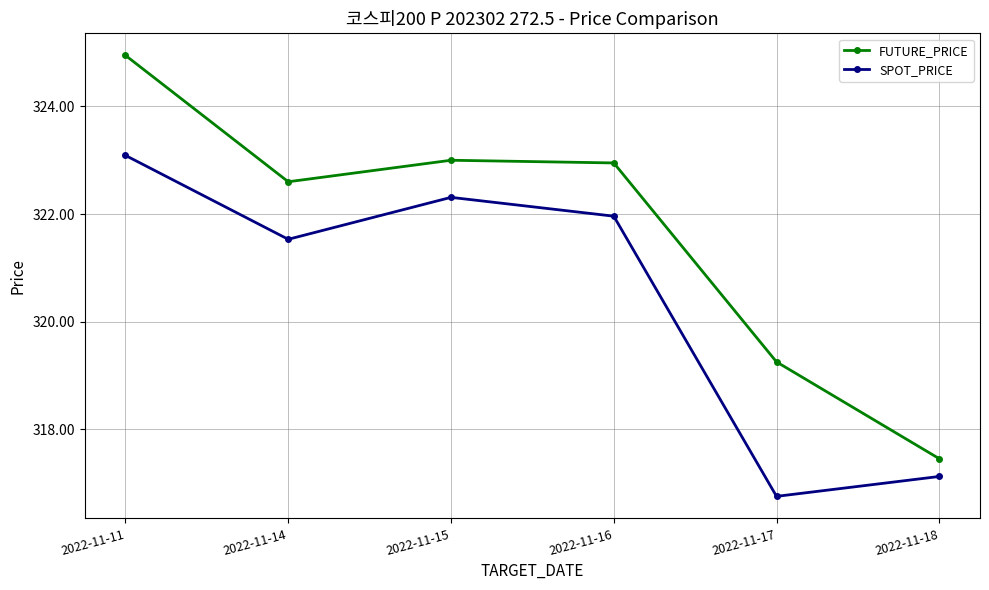

At 2022-11-17, list the series in order from largest to smallest.

FUTURE_PRICE, SPOT_PRICE